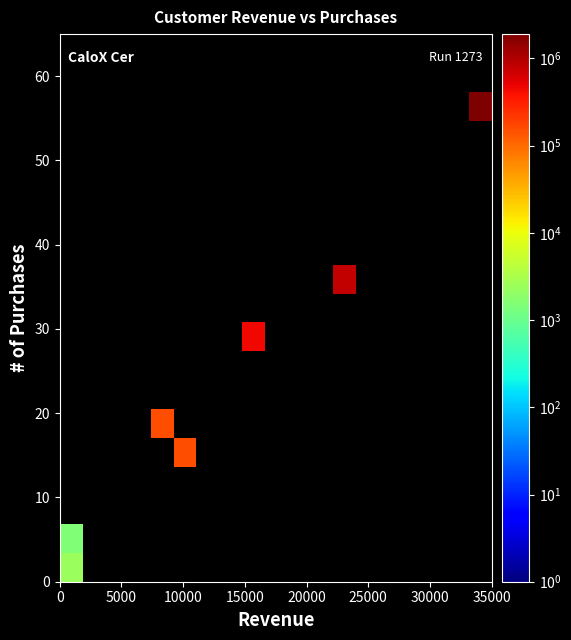

At how many categories does at least one series exceed 1156748?

1